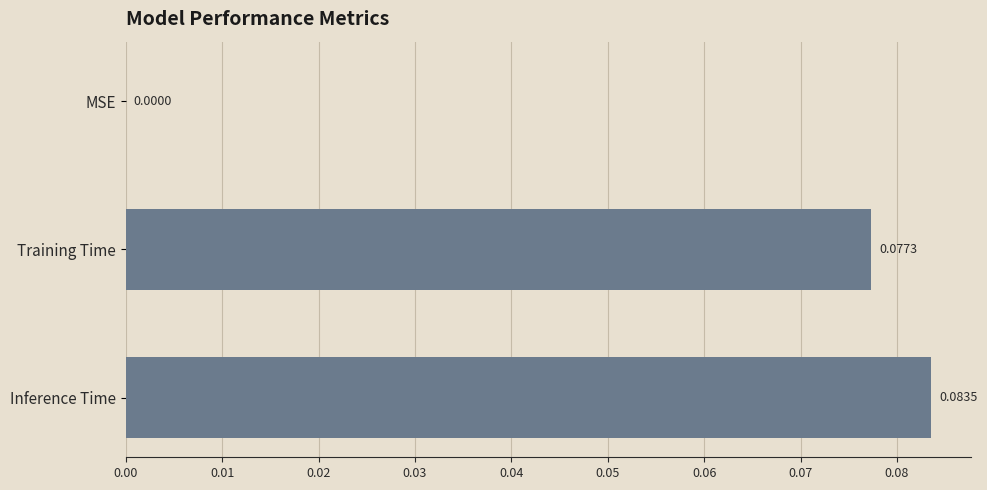

Which label corresponds to the largest value in the chart?

Inference Time